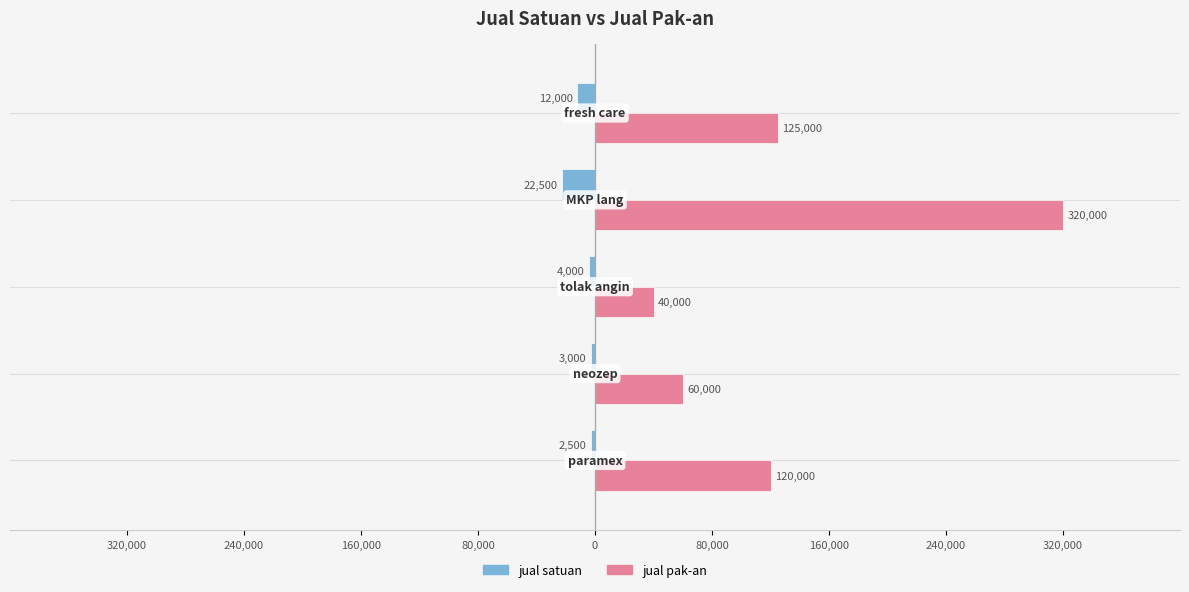

What are all the series names shown in the legend?

jual satuan, jual pak-an